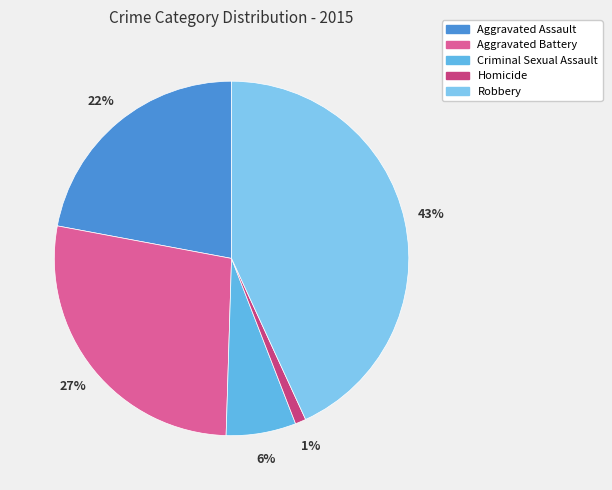

Is the sum of Aggravated Battery and Aggravated Assault greater than half?

No